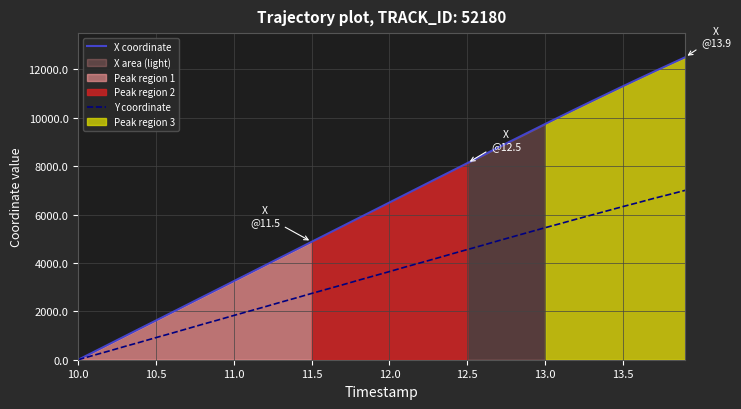

True or false: Y coordinate and X coordinate cross at least once.

False